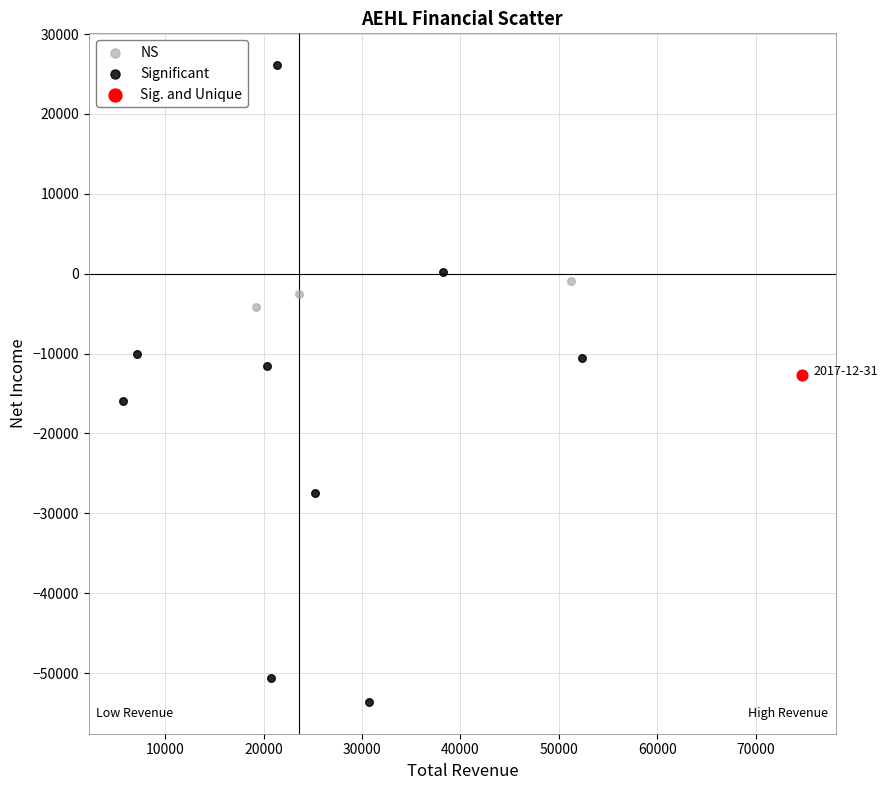

Which series reaches the maximum Y coordinate?

Significant